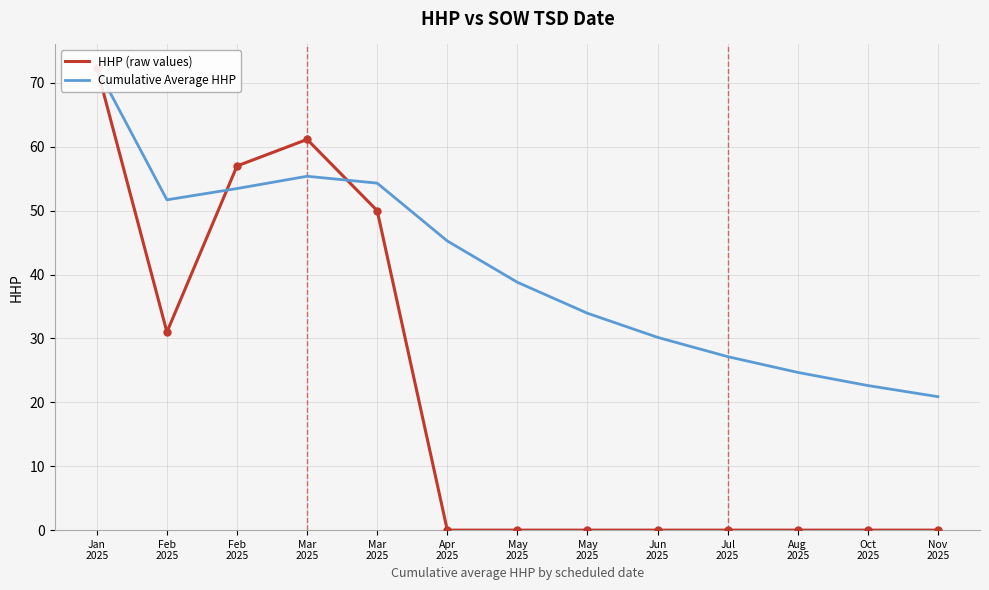

After their last crossing, which series has the higher values: HHP (raw values) or Cumulative Average HHP?

Cumulative Average HHP